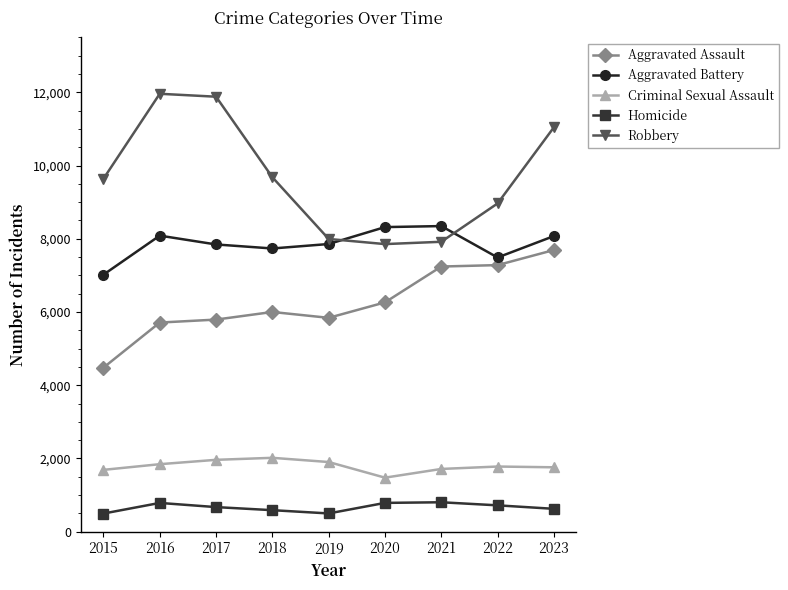

Which series ends up on top after the final intersection of Robbery and Aggravated Battery?

Robbery